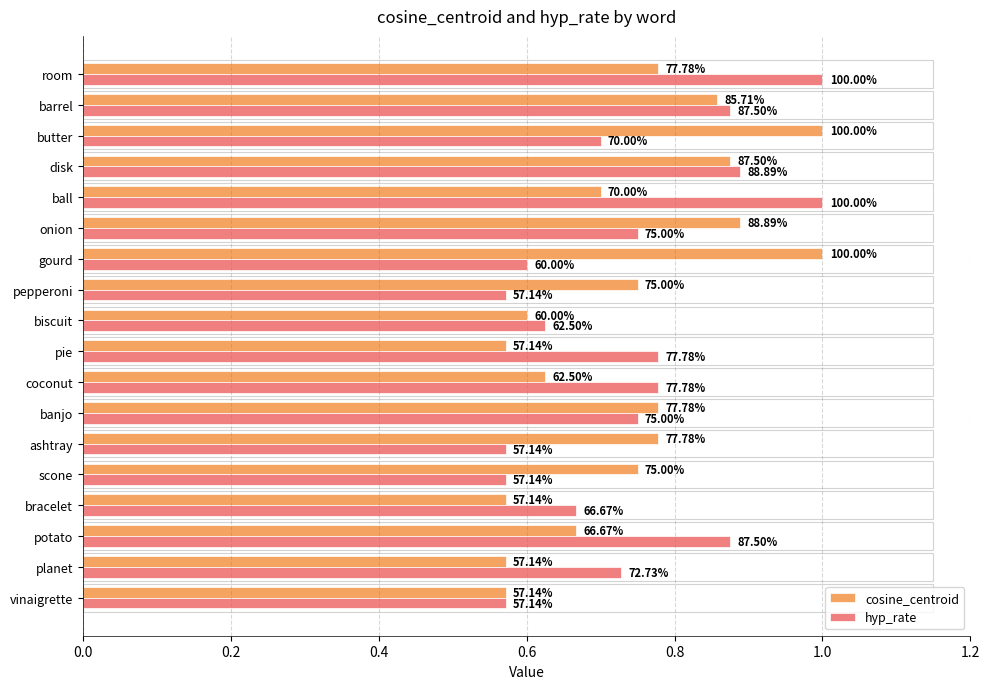

What is the value of the cosine_centroid bar at the 15th from the left?

0.9